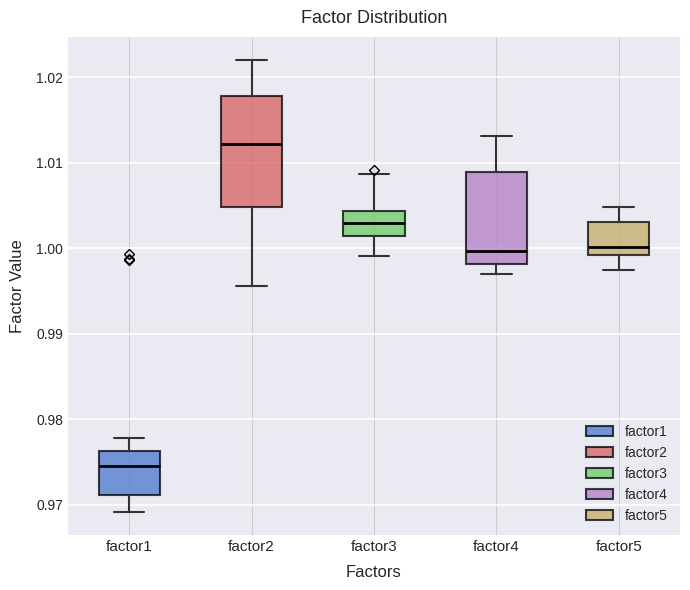

Where is the lower edge of the box for factor3 on the y-axis? The values are not printed on the chart, so give them approximately, as read against the axis.

1.001